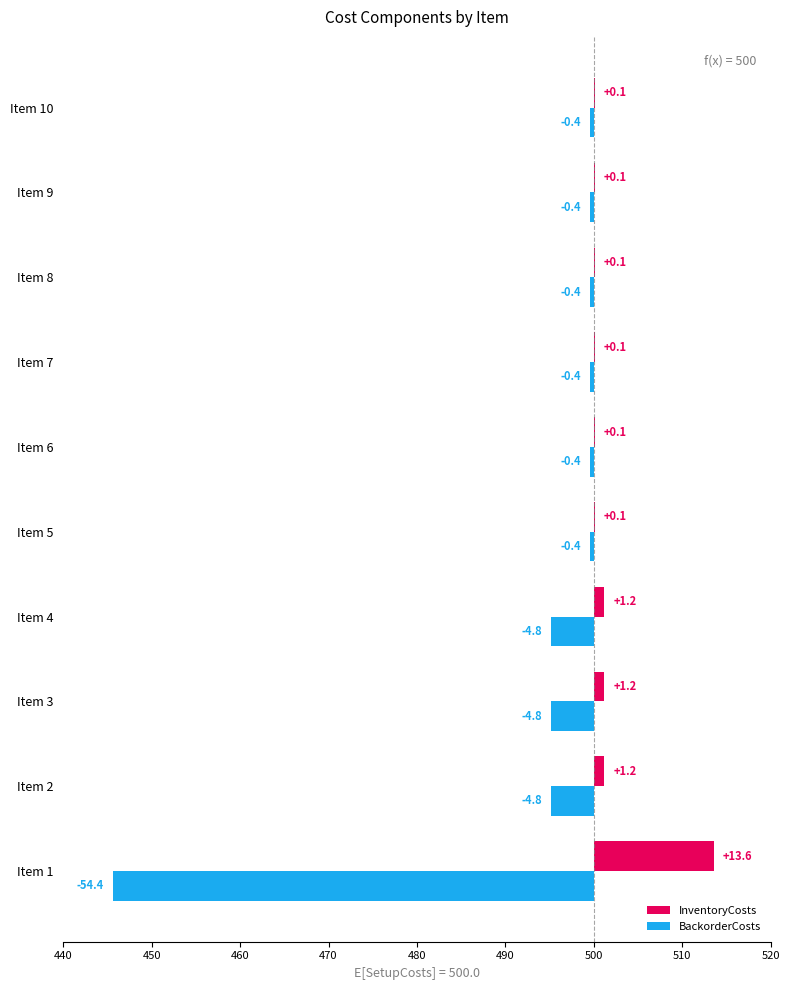

Are the bars horizontal?

Yes